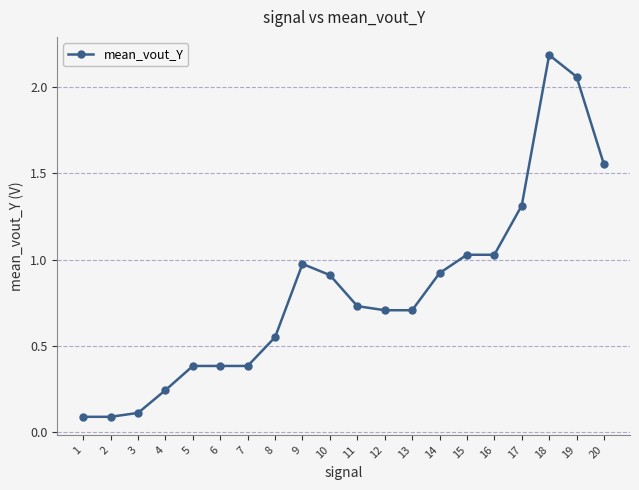

Which label corresponds to the largest value in the chart?

18